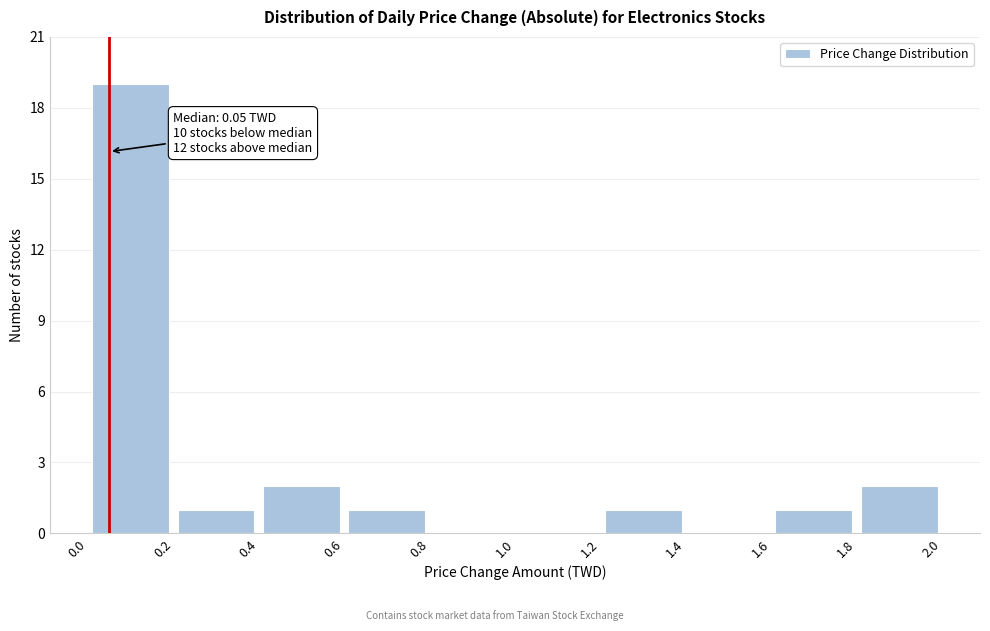

Which range on the x-axis has the tallest bar?

0.0 to 0.2